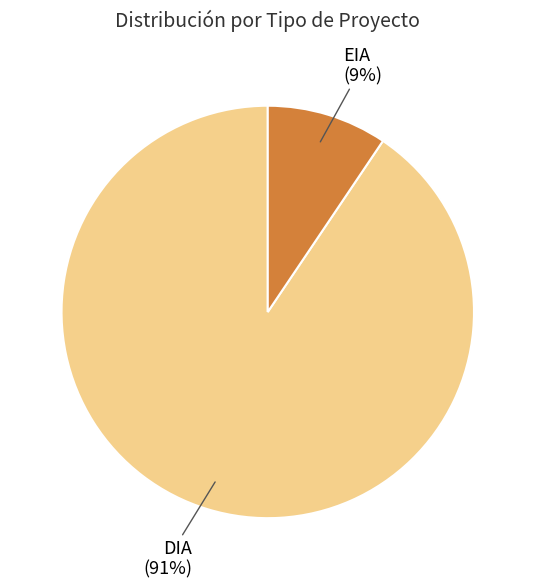

To the nearest percent, what is the combined percentage of DIA and EIA?

100%